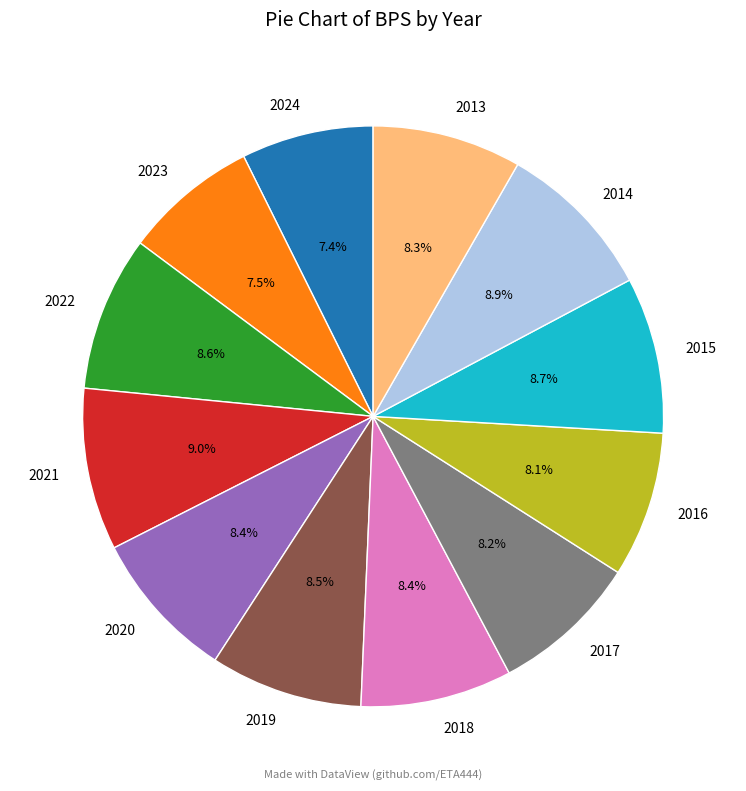

Is the sum of 2013 and 2019 greater than half?

No